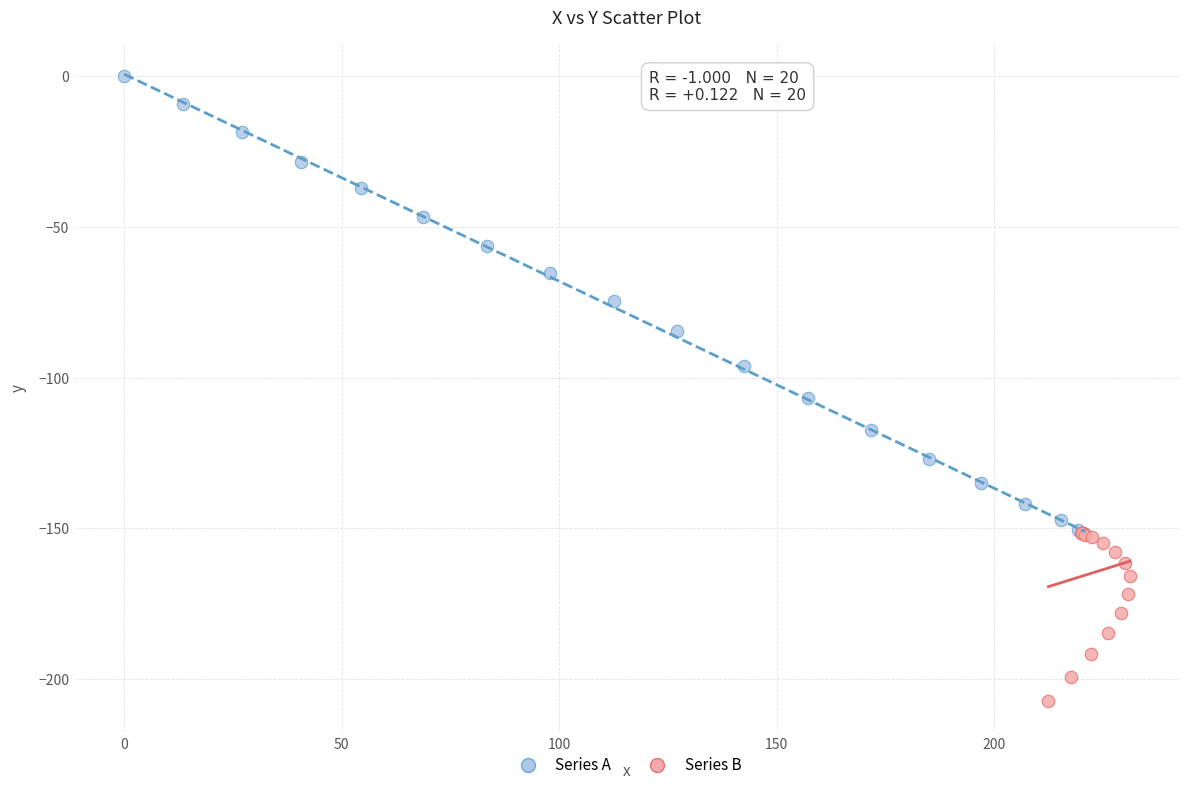

Which series reaches the minimum Y coordinate?

Series B